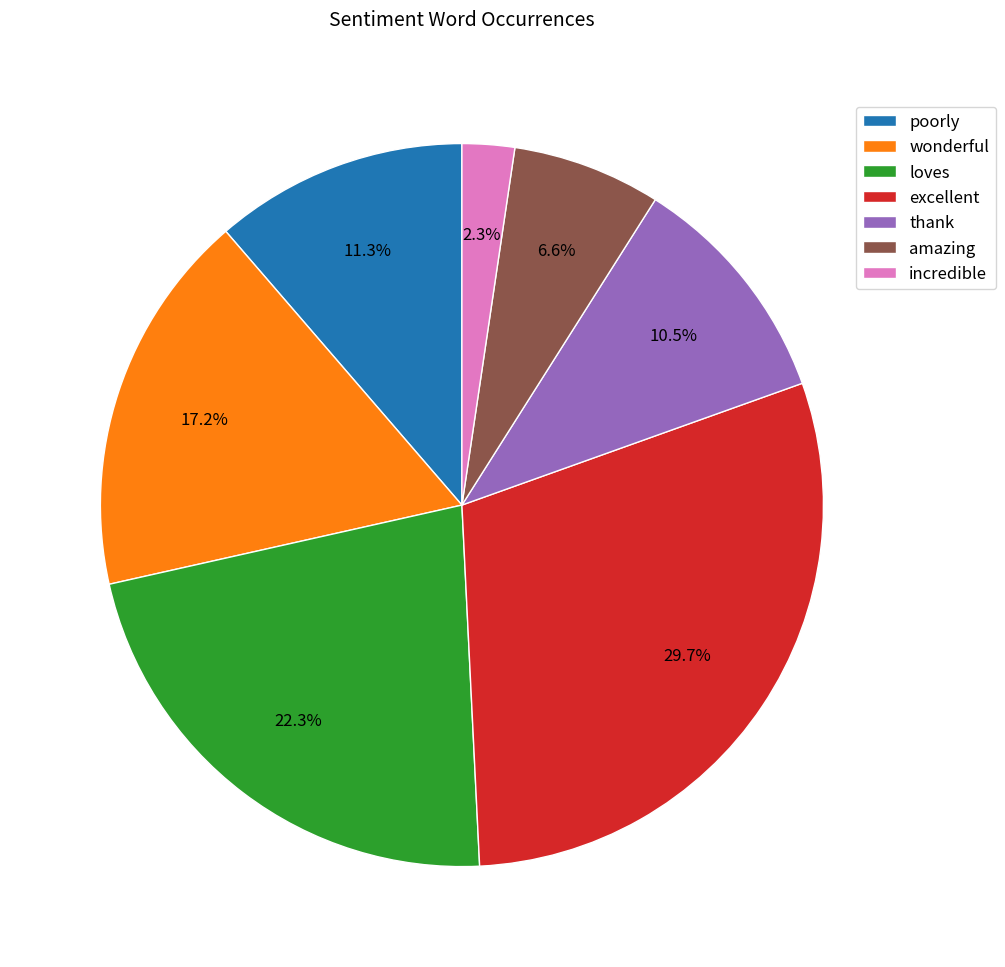

To the nearest percent, what is the combined percentage of excellent and amazing?

36%